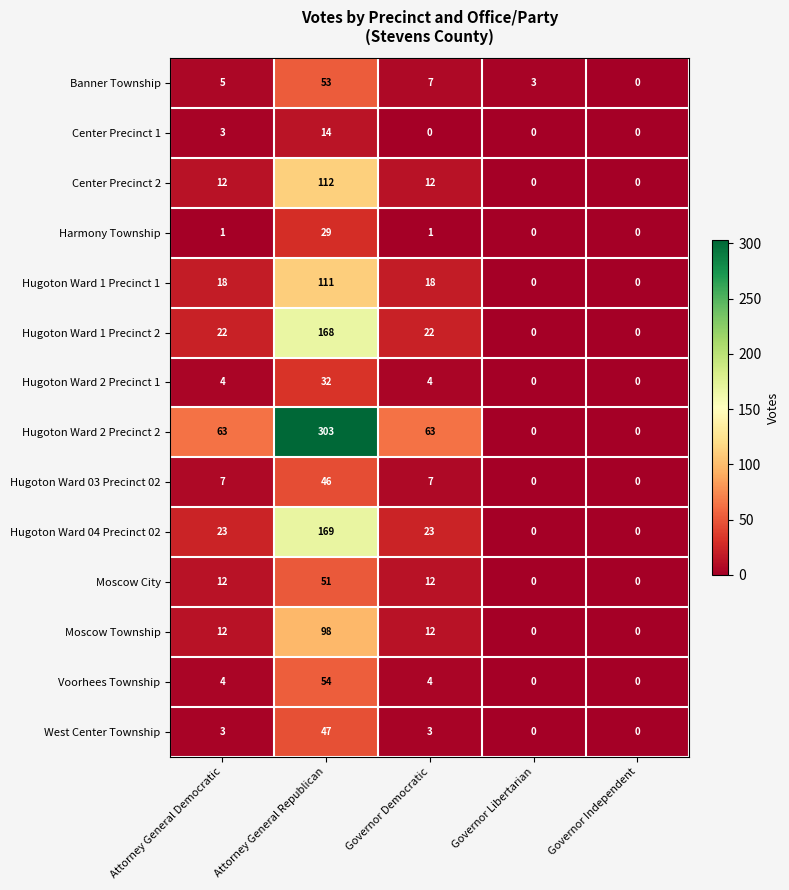

What is the difference between the highest and lowest values at Governor Democratic?

63